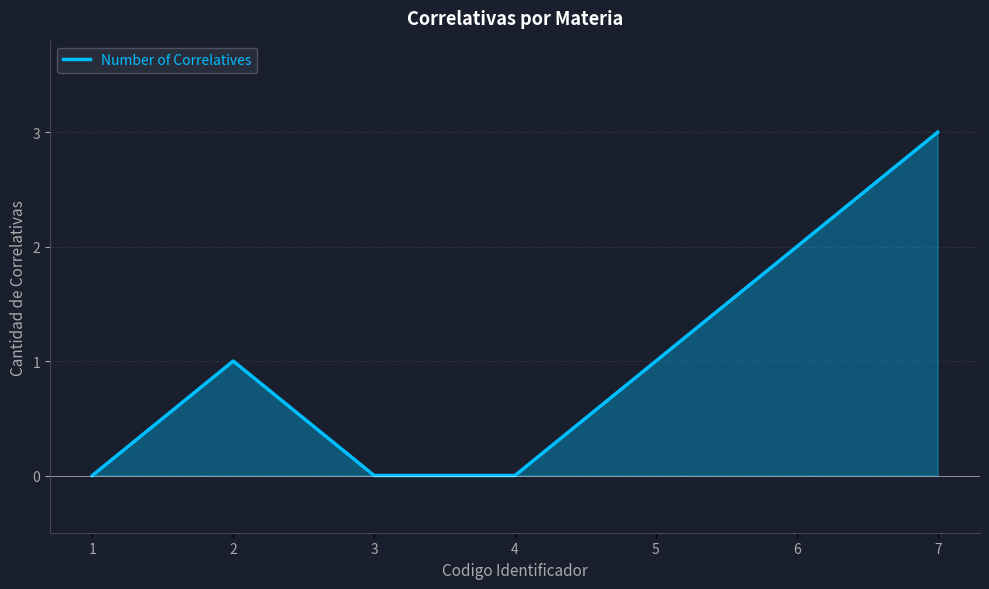

What is the difference between the maximum and minimum values?

3